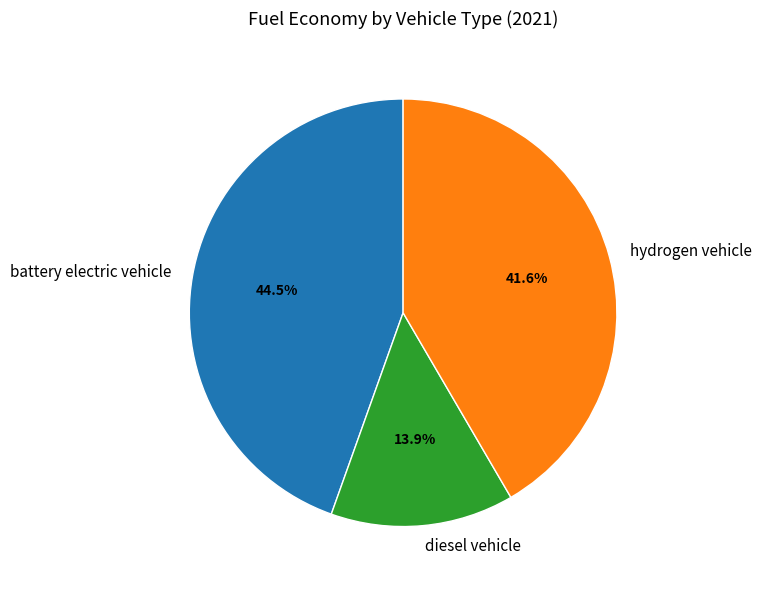

Does any single category account for the majority?

No